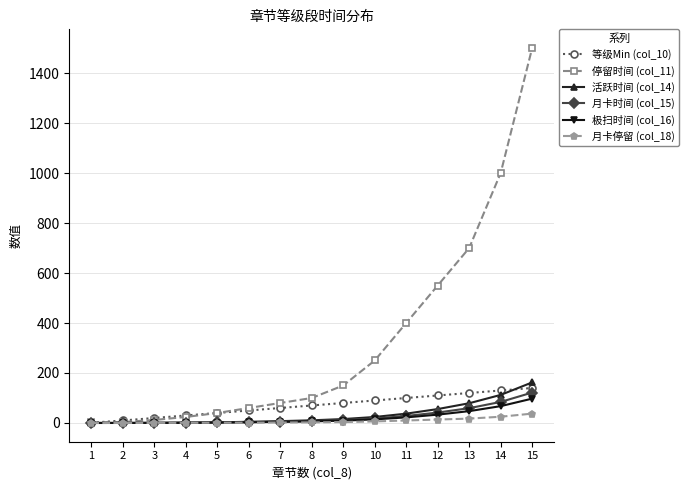

Which category has the highest value in the 极扫时间 (col_16) series?

15